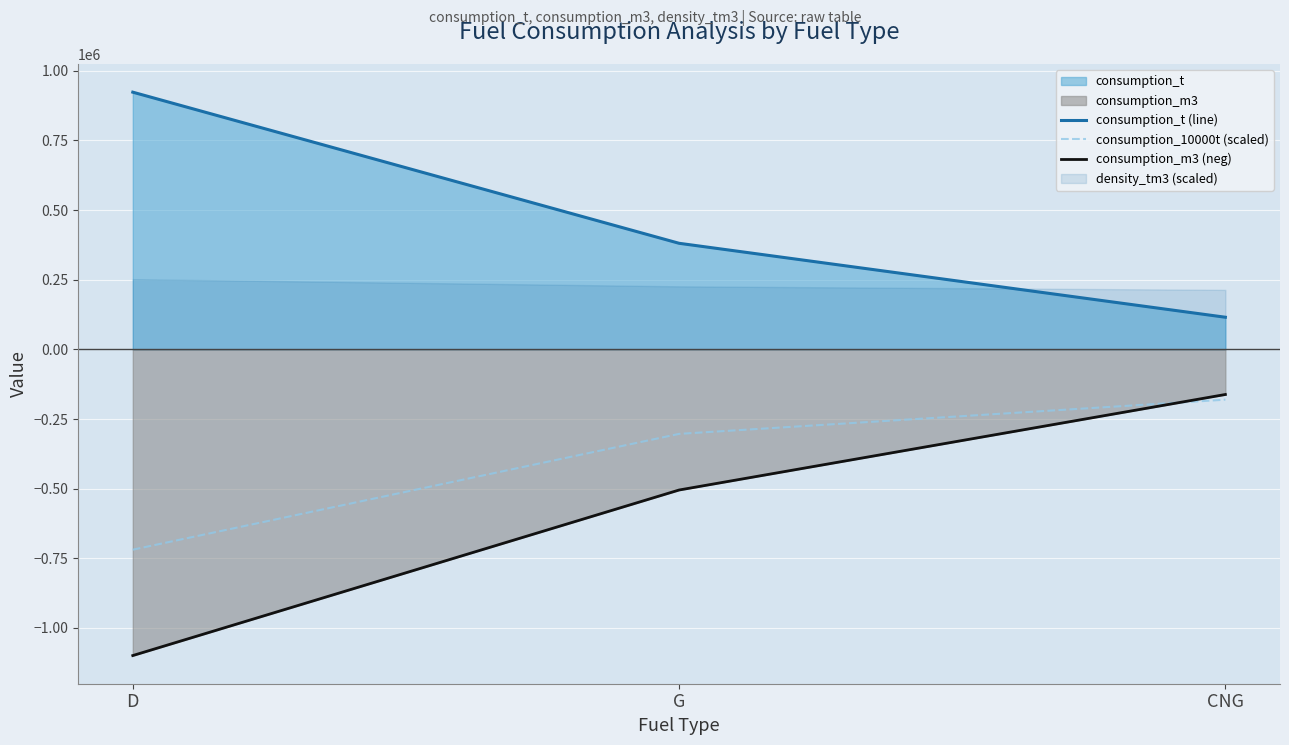

What is the label of the 2nd point from the right?

G